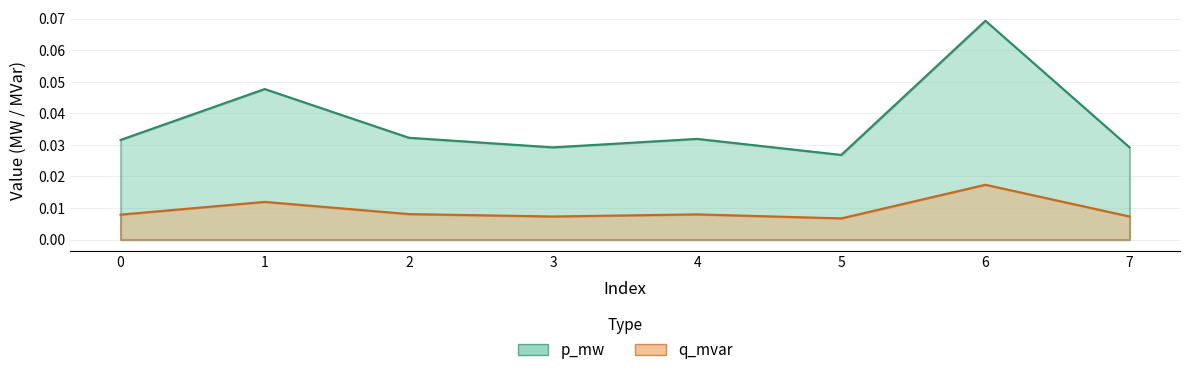

True or false: q_mvar and p_mw intersect in this chart.

False